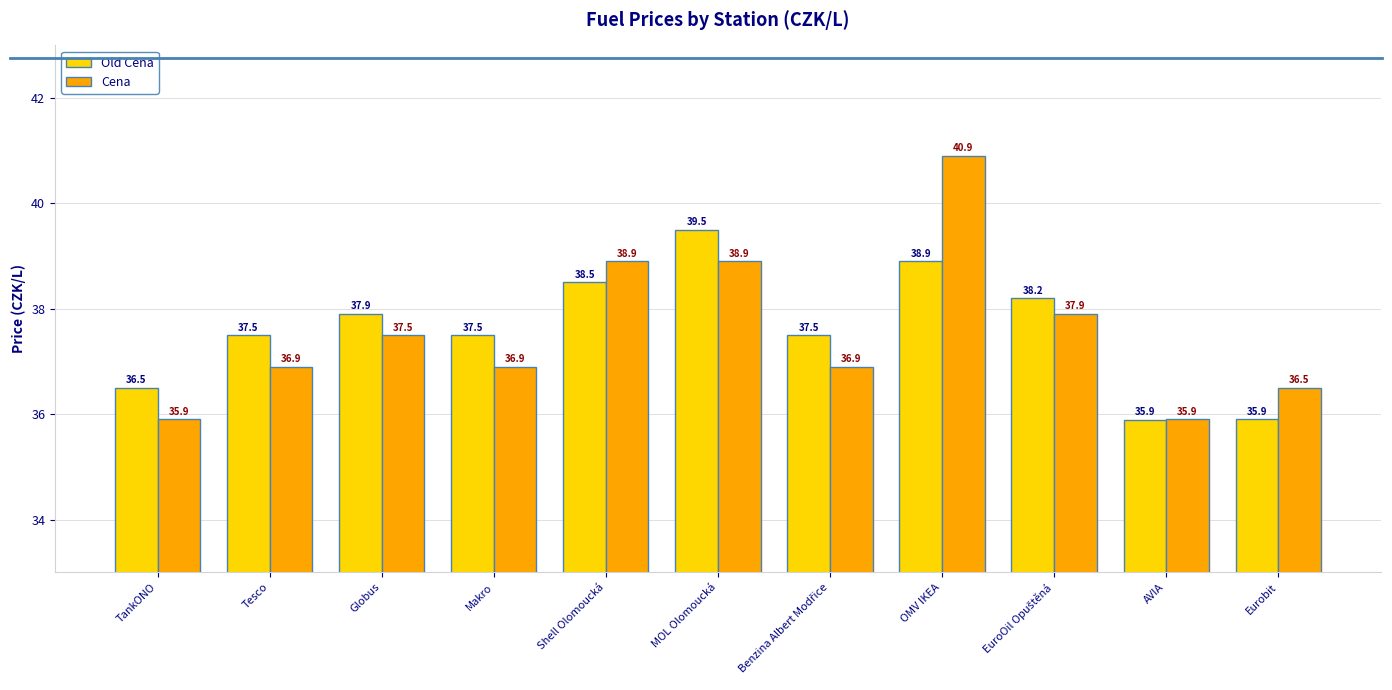

The value of Cena at MOL Olomoucká is 15.1. True or false?

False